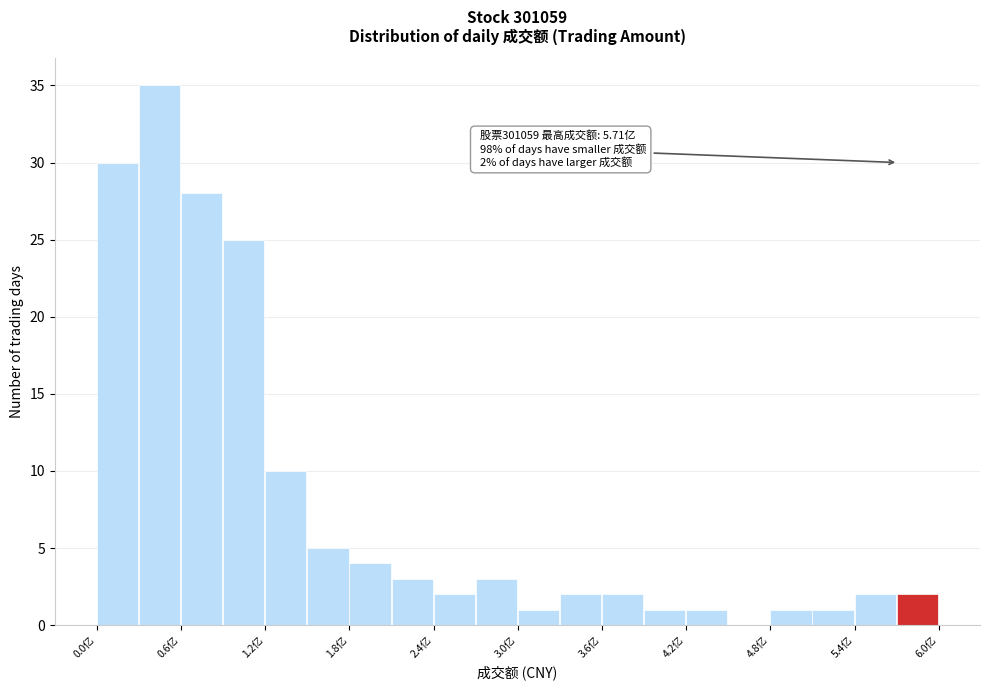

Read against the x-axis, roughly where is the centre of the tallest bar?

0.5